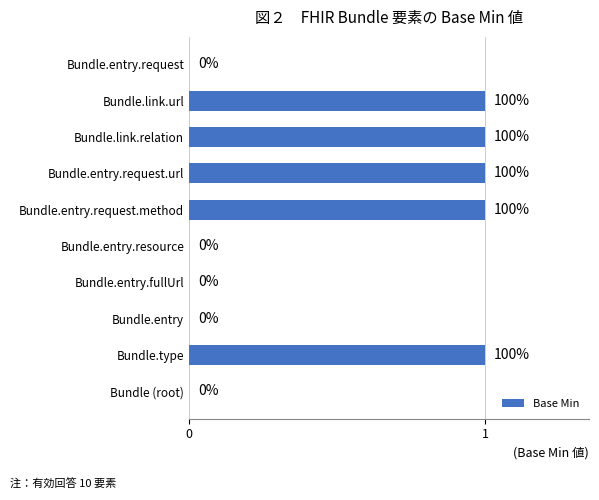

Reading top to bottom, transcribe all the data shown in this chart.

Bundle.entry.request=0	Bundle.link.url=1	Bundle.link.relation=1	Bundle.entry.request.url=1	Bundle.entry.request.method=1	Bundle.entry.resource=0	Bundle.entry.fullUrl=0	Bundle.entry=0	Bundle.type=1	Bundle (root)=0